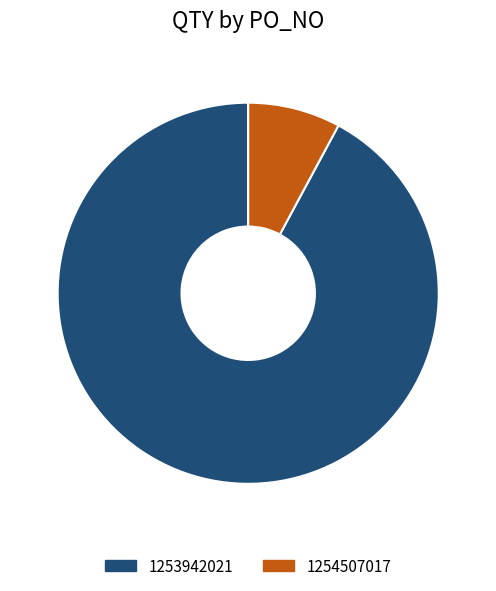

Which slice is the largest?

1253942021